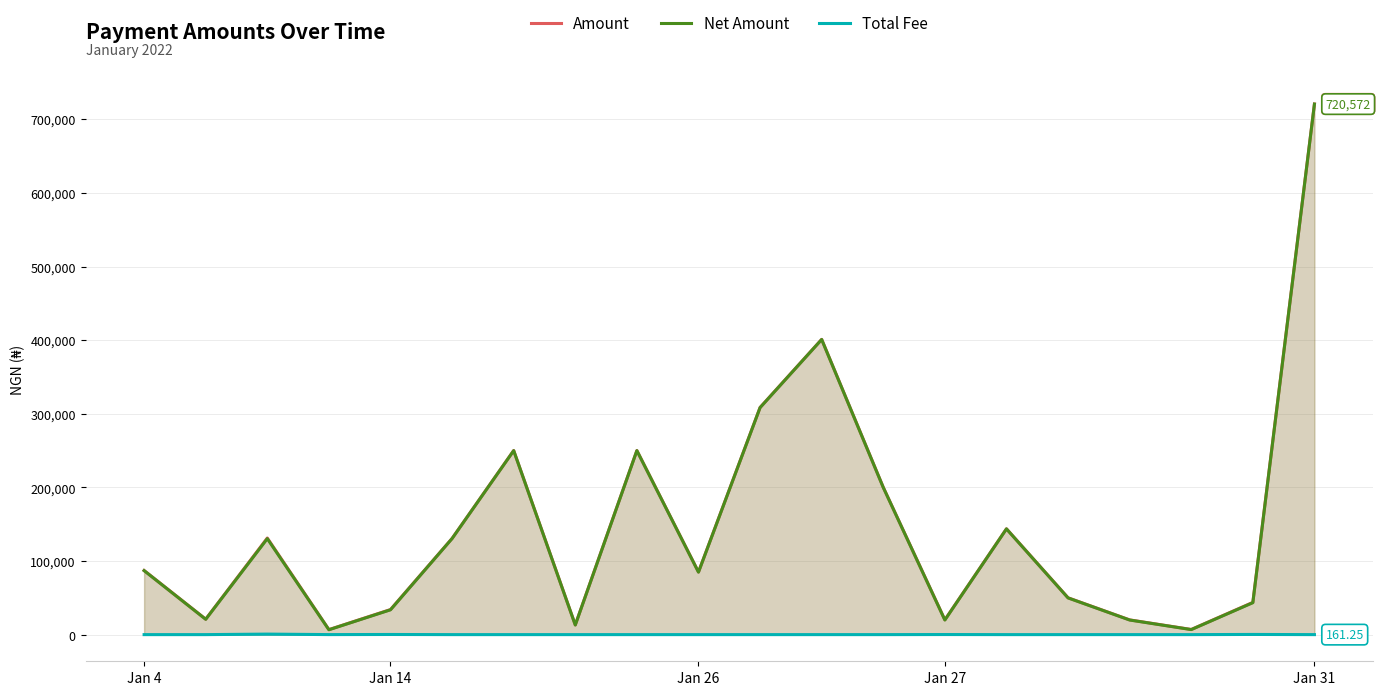

Is it true that Amount equals 43932.3 at 18?

True